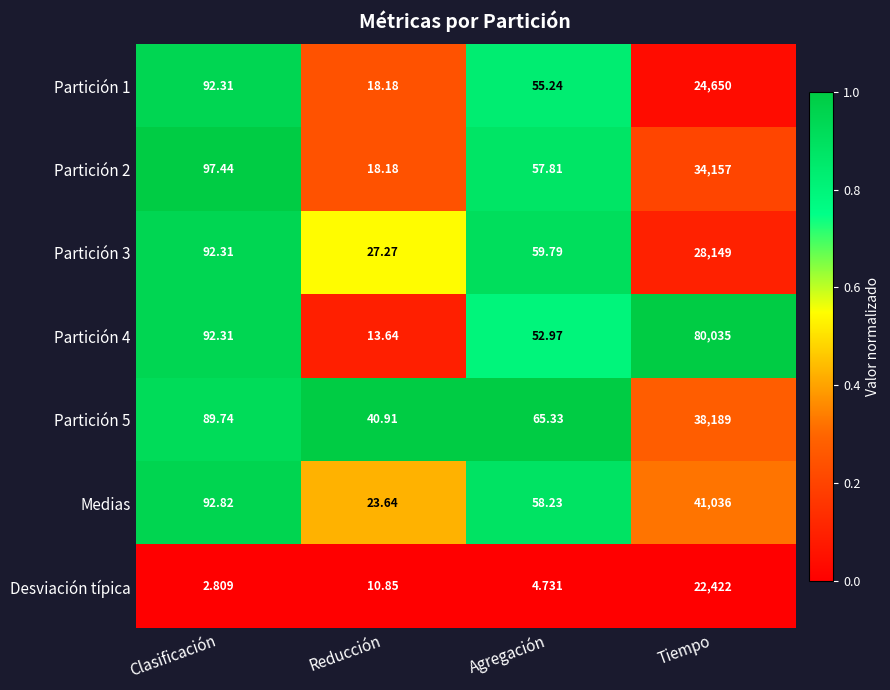

At which label does Partición 3 reach its minimum?

Reducción